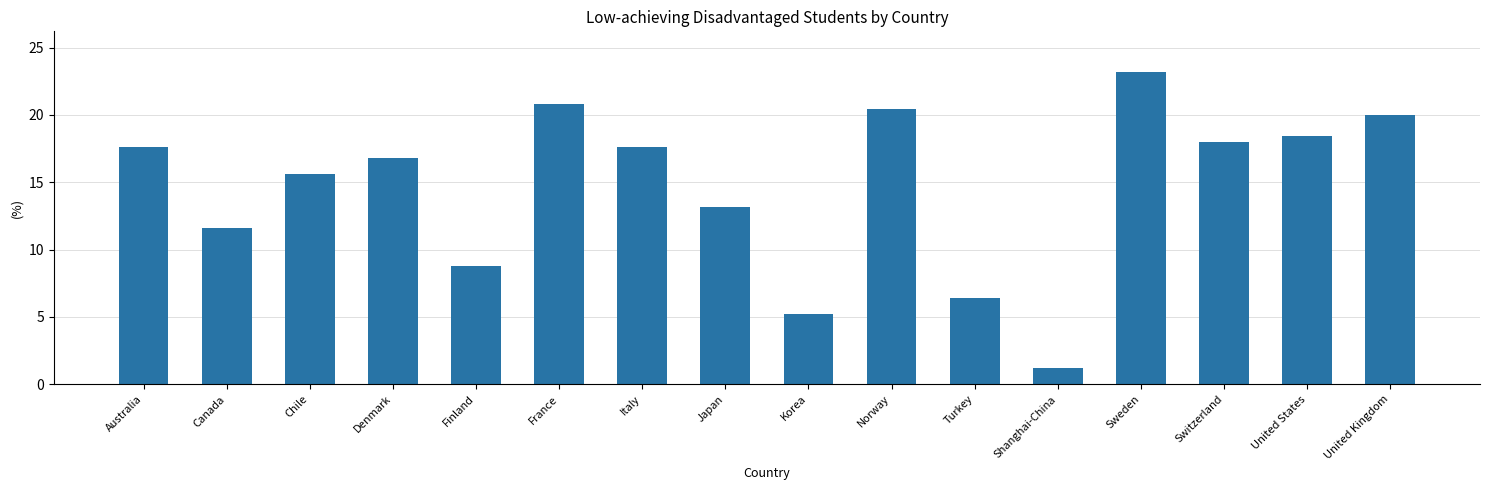

Which label corresponds to the smallest value in the chart?

Shanghai-China